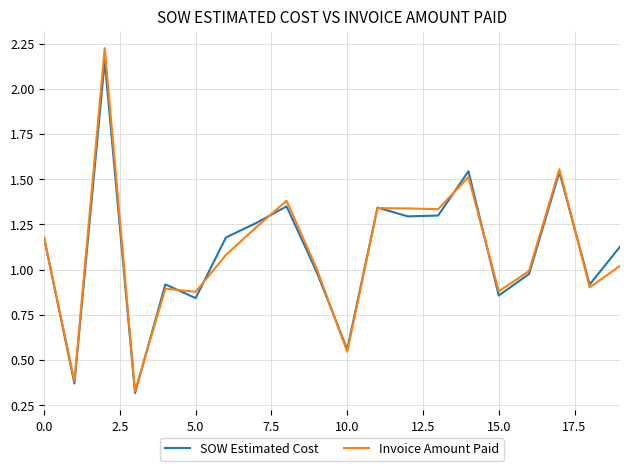

Which series has the largest range (max minus min)?

Invoice Amount Paid